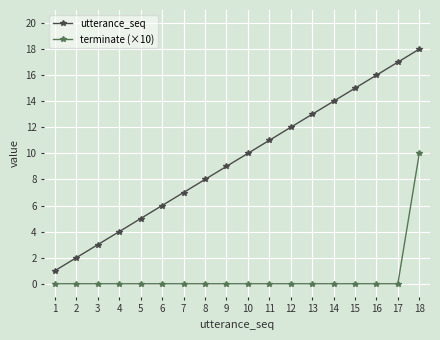

What is the difference between the second highest and minimum values in the utterance_seq series?

16